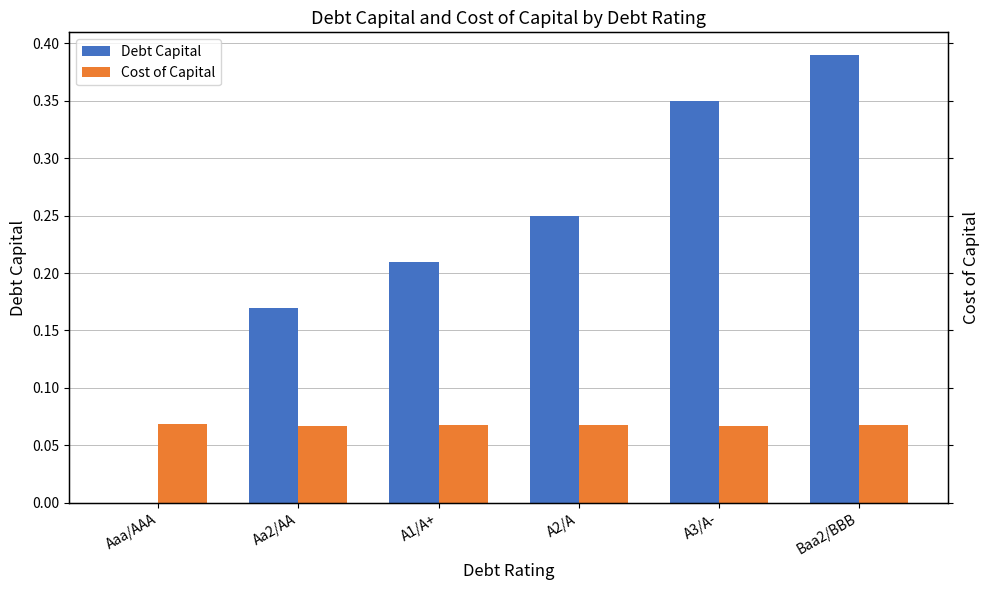

Reading left to right, extract all data points from this chart.

Debt Capital: 0.0	0.2	0.2	0.2	0.3	0.4
Cost of Capital: 0.1	0.1	0.1	0.1	0.1	0.1